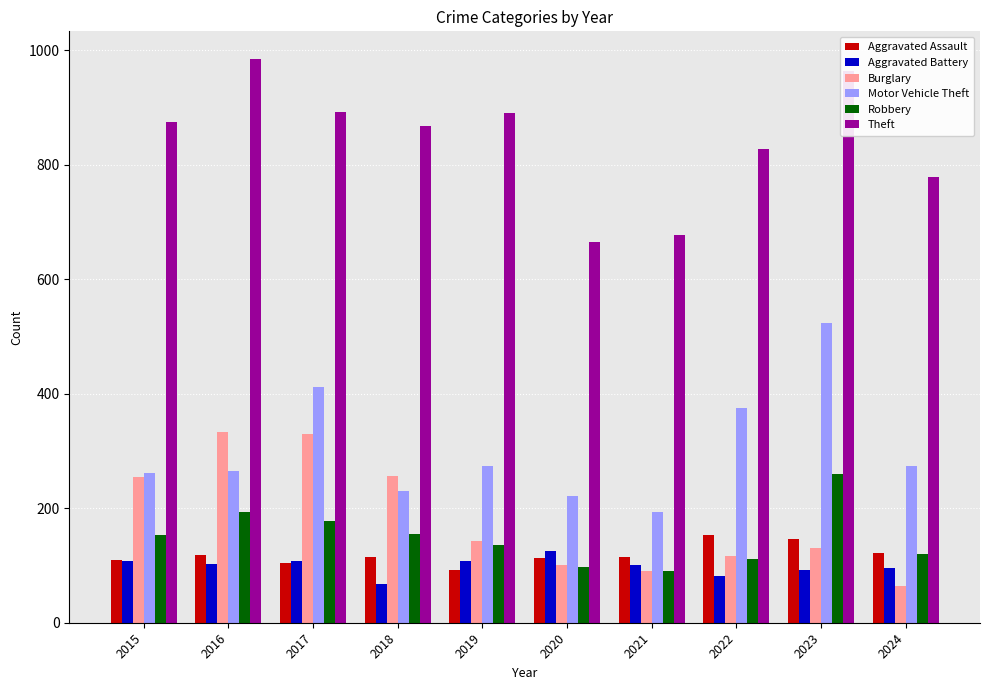

At which category is the sum across all series the highest?

2023